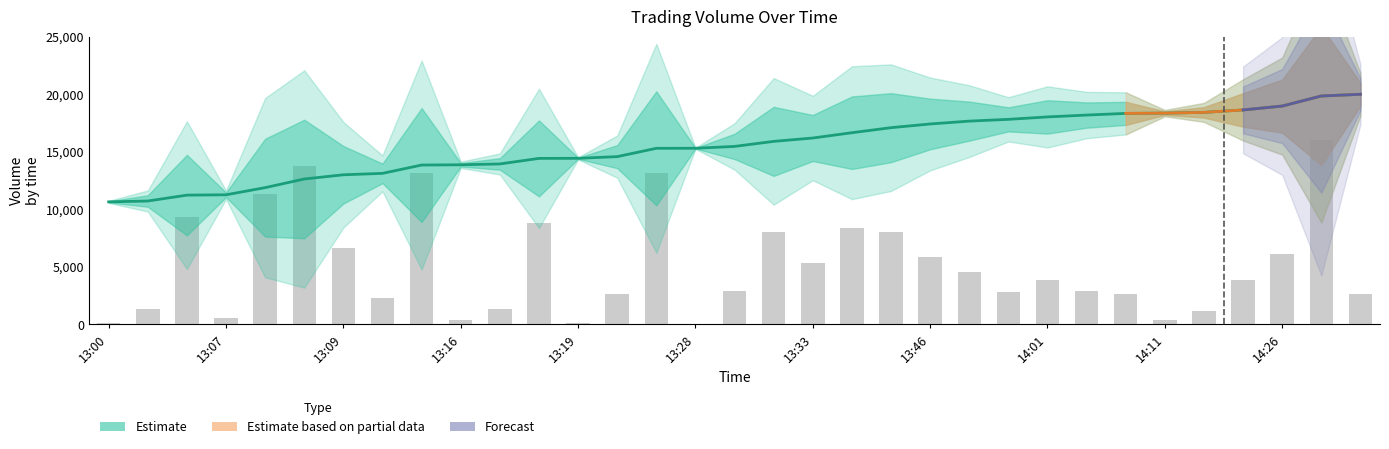

What is the label of the 8th bar from the right?

14:05